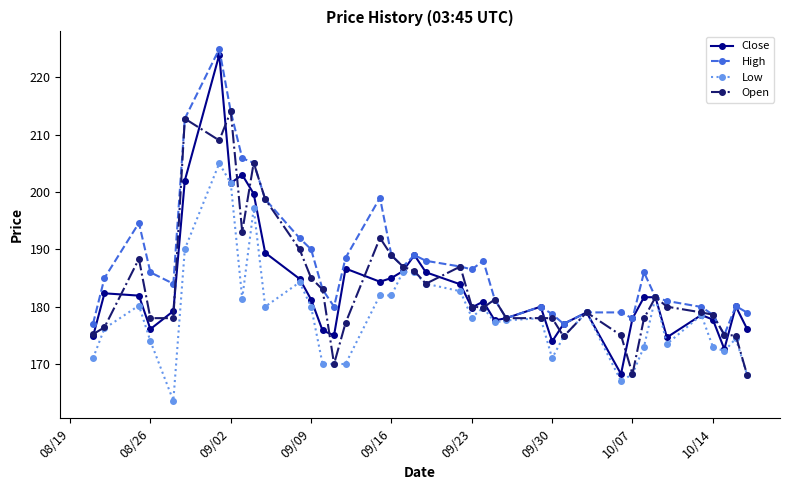

True or false: Low has more than 0 interior local peaks.

True